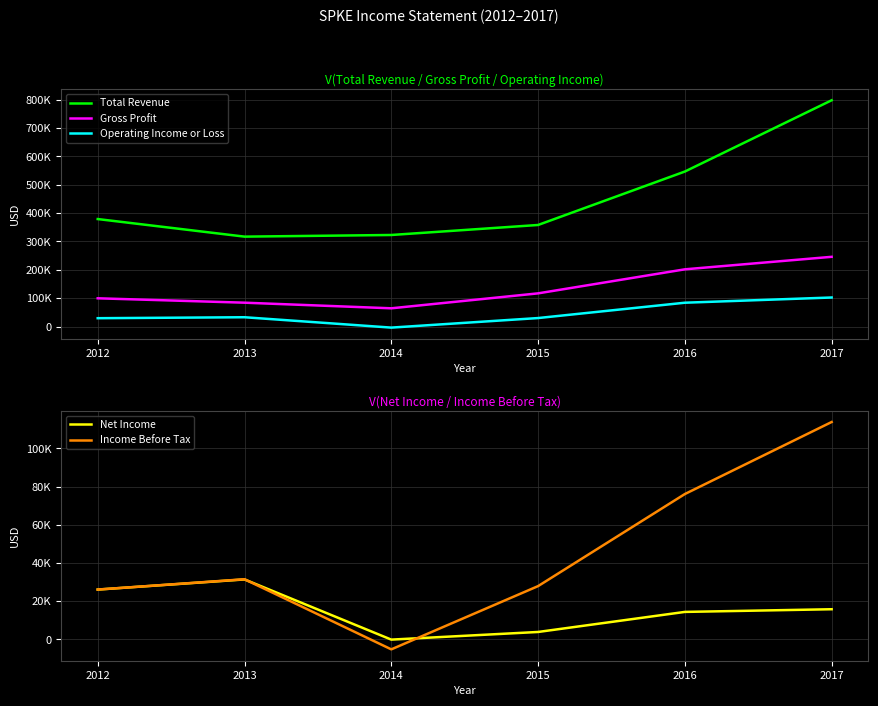

How many positive values does the Income Before Tax series have?

5